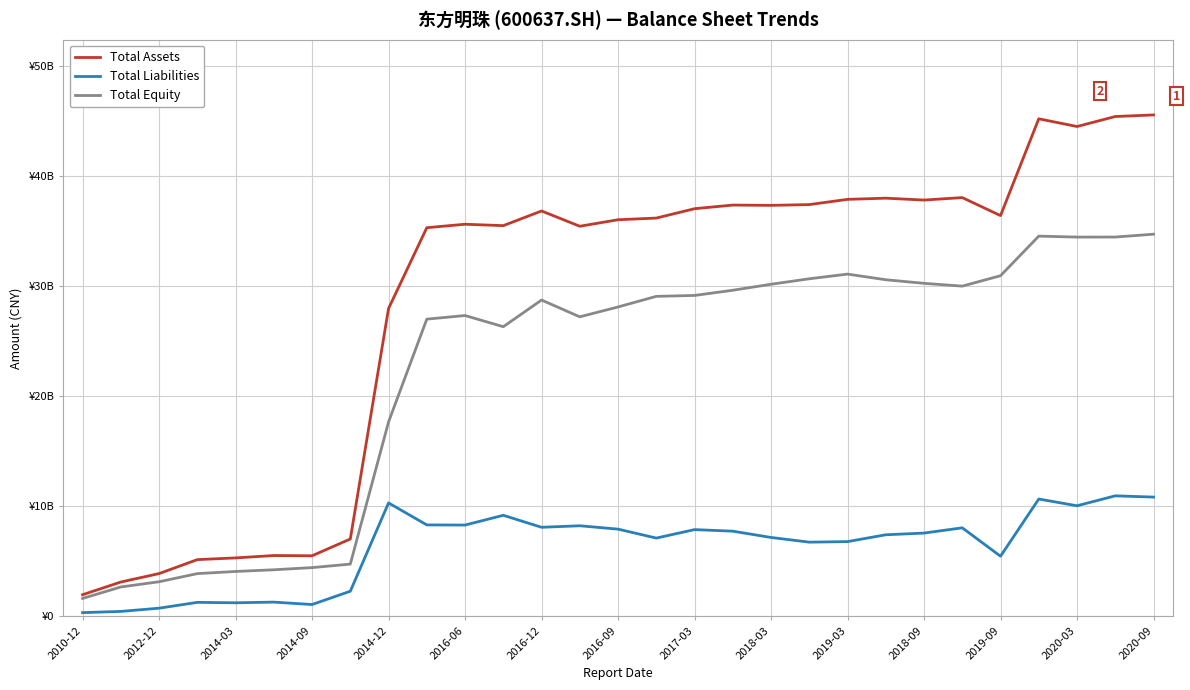

Does the chart display data point markers on the line(s)?

No